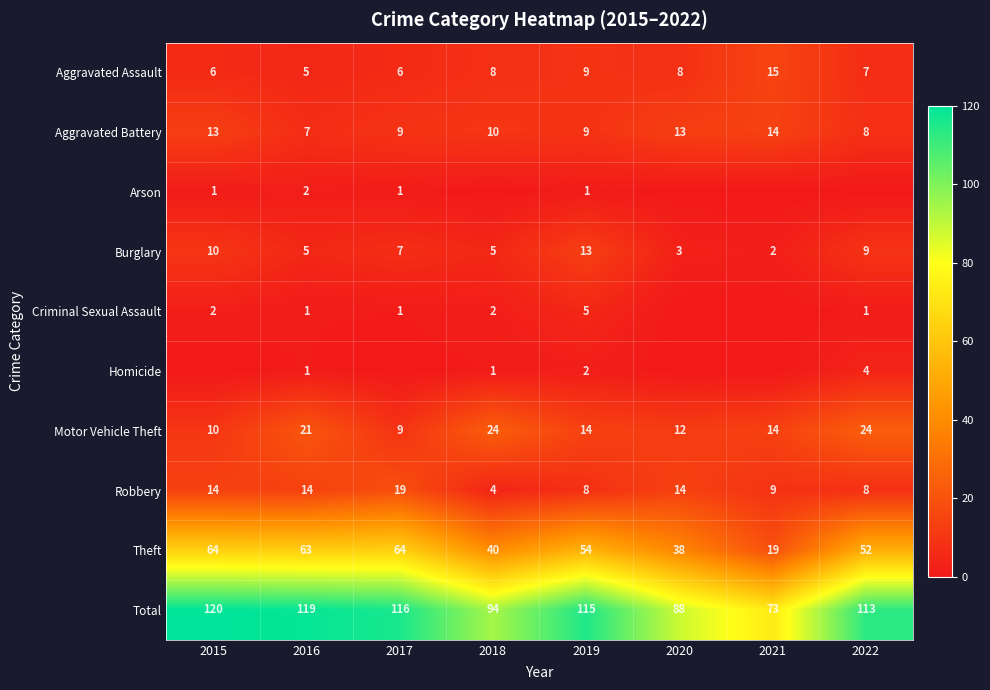

Which category has the highest value across all series?

2015